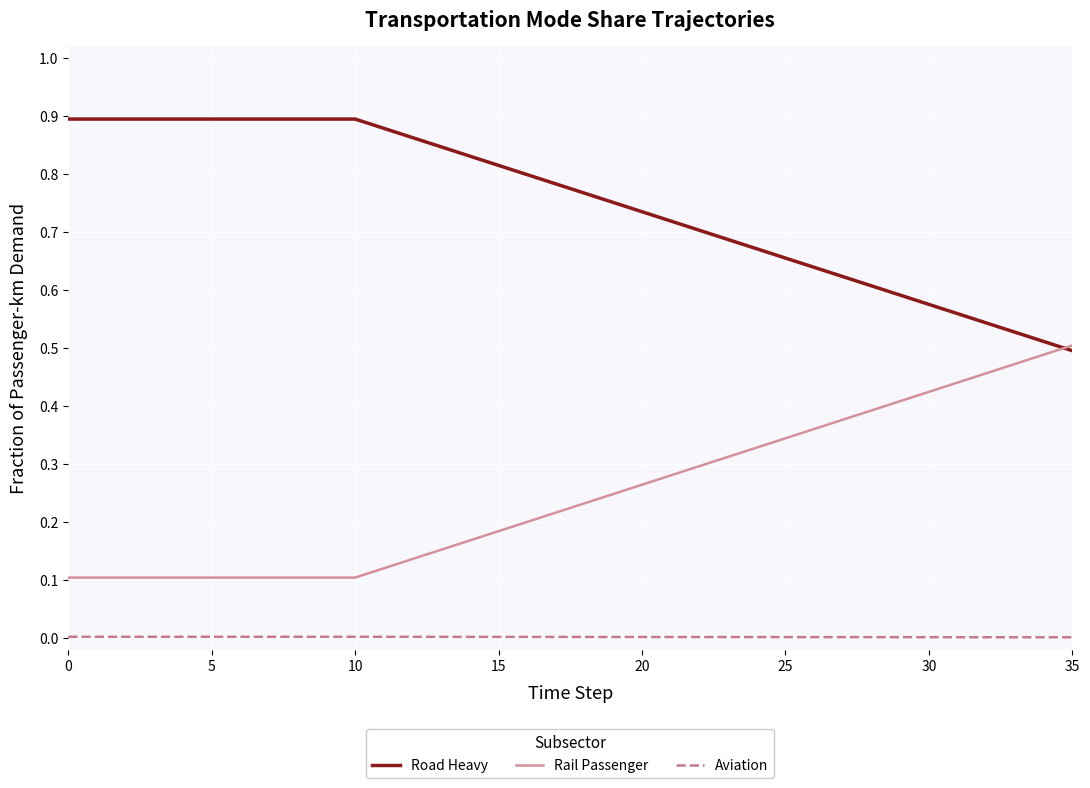

Rank the series by their maximum value, from highest to lowest.

Road Heavy, Rail Passenger, Aviation